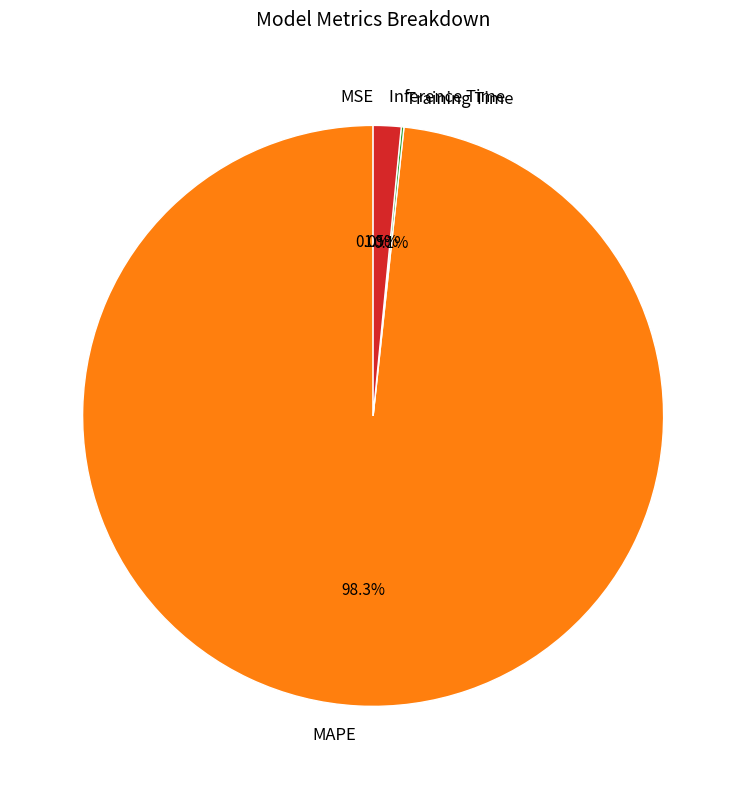

Which category accounts for the majority?

MAPE